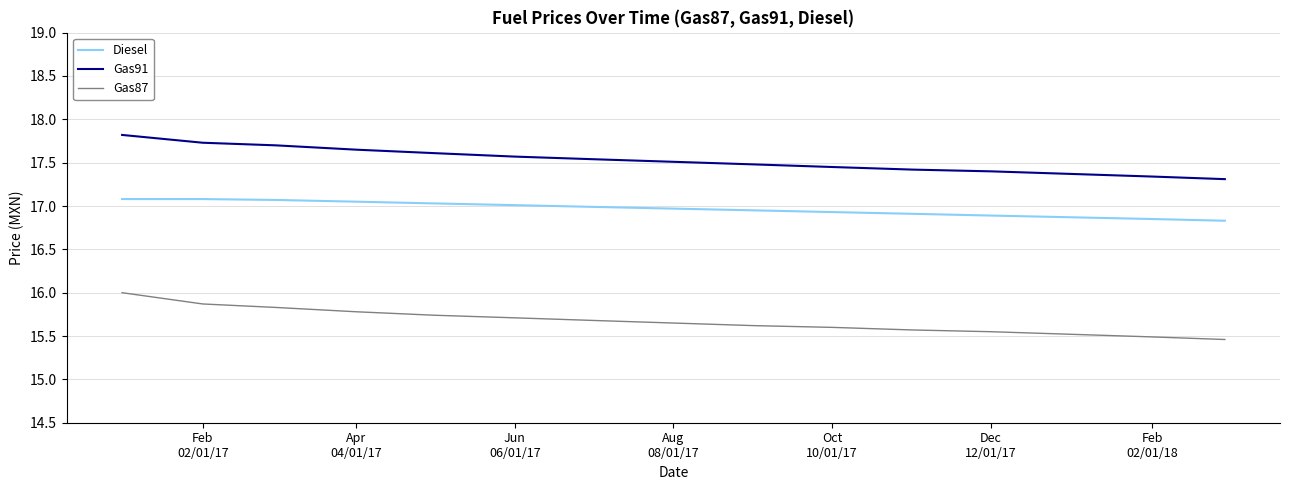

Which series has the largest total across all categories?

Gas91